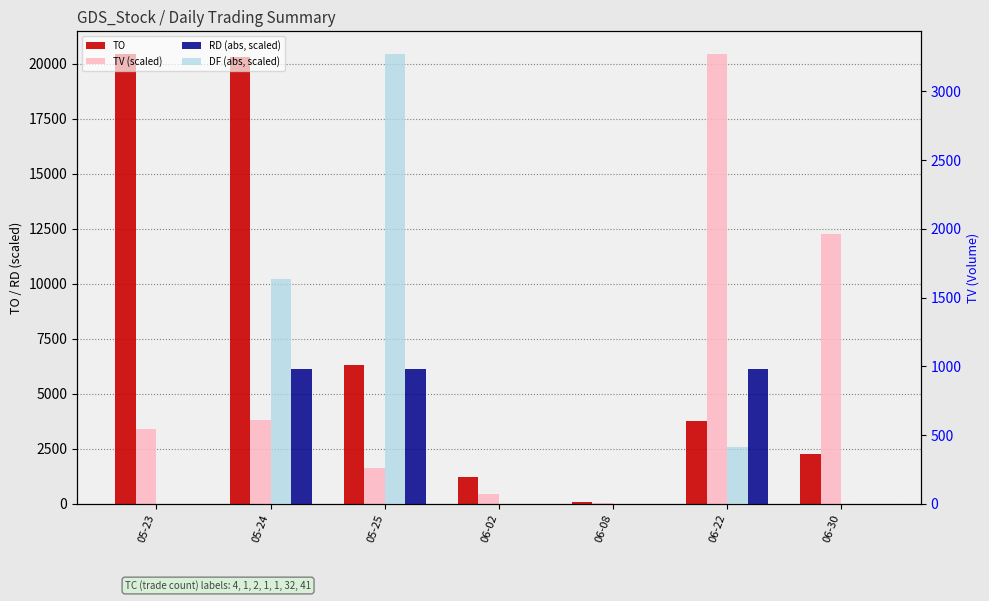

Is it true that RD (abs, scaled) equals 0.0 at 06-08?

True